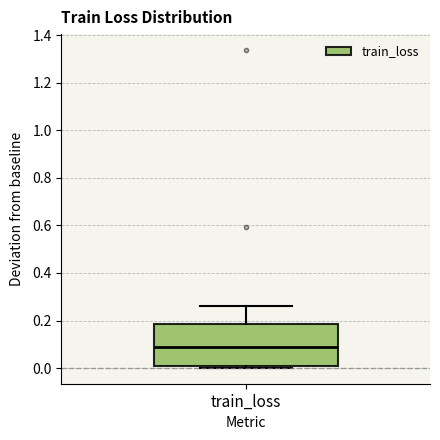

Read this box plot against the y-axis: the position of the median line, the range covered by the box, and the ends of both whiskers. The values are not printed on the chart, so give them approximately, as read against the axis.

median 0.08, box 0.00 to 0.18, whiskers 0.00 (just below the box's lower edge) to 0.26